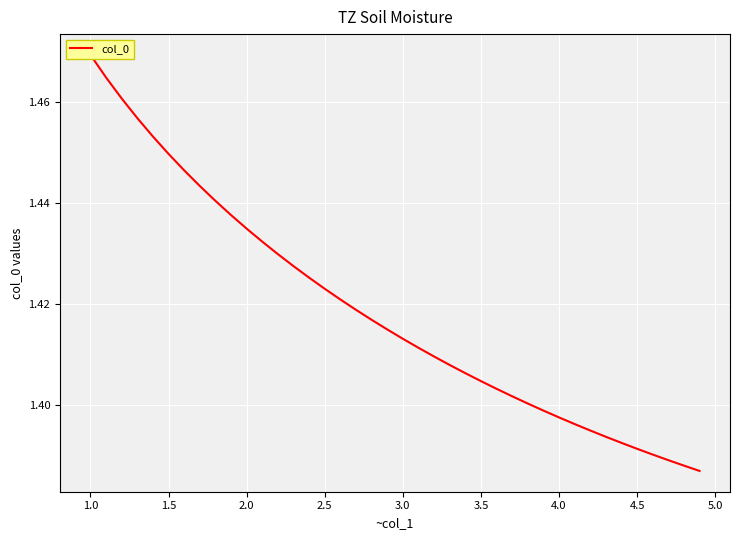

Is it true that the value at 1.5 is 1.4?

True